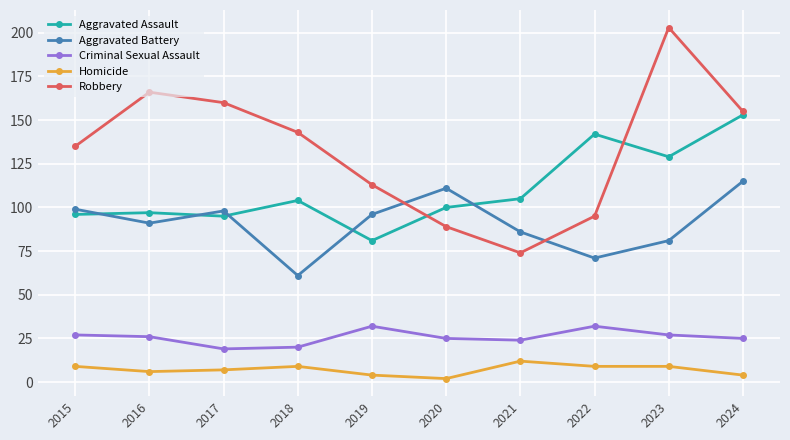

True or false: Aggravated Battery and Criminal Sexual Assault intersect in this chart.

False